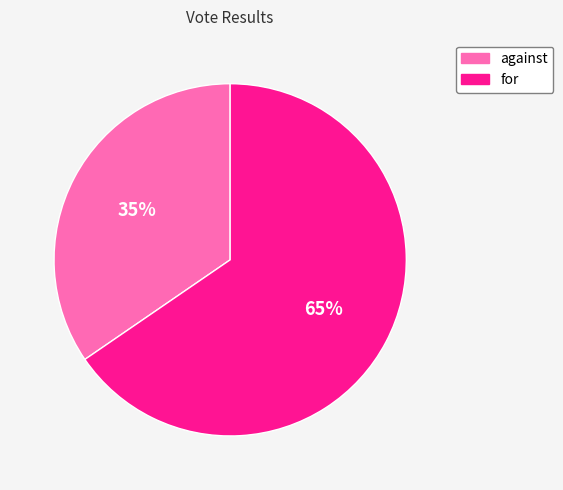

What is the majority slice?

for